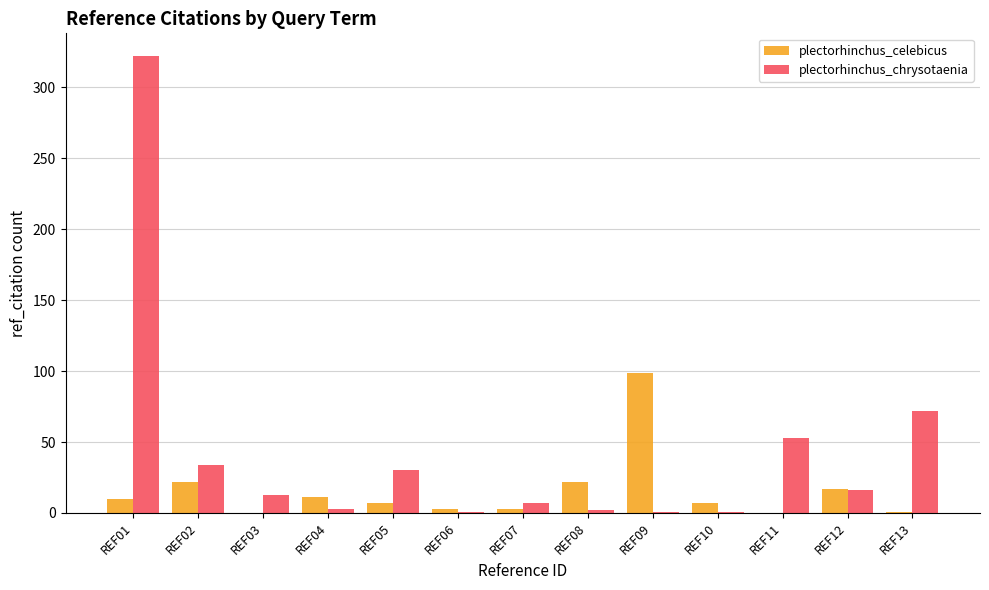

Between REF05 and REF09, which series saw the biggest shift?

plectorhinchus_celebicus